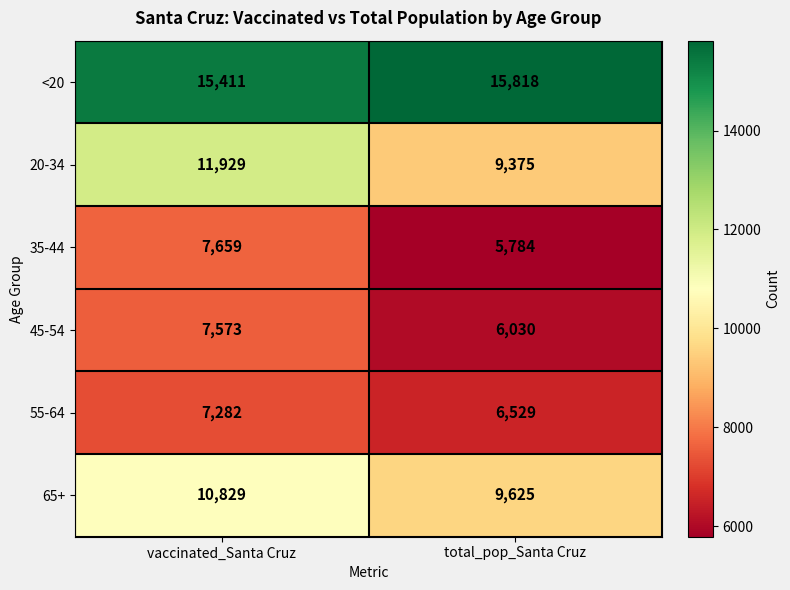

Reading left to right, list all the values displayed in this chart.

<20: 15411	15818
20-34: 11929	9375
35-44: 7659	5784
45-54: 7573	6030
55-64: 7282	6529
65+: 10829	9625